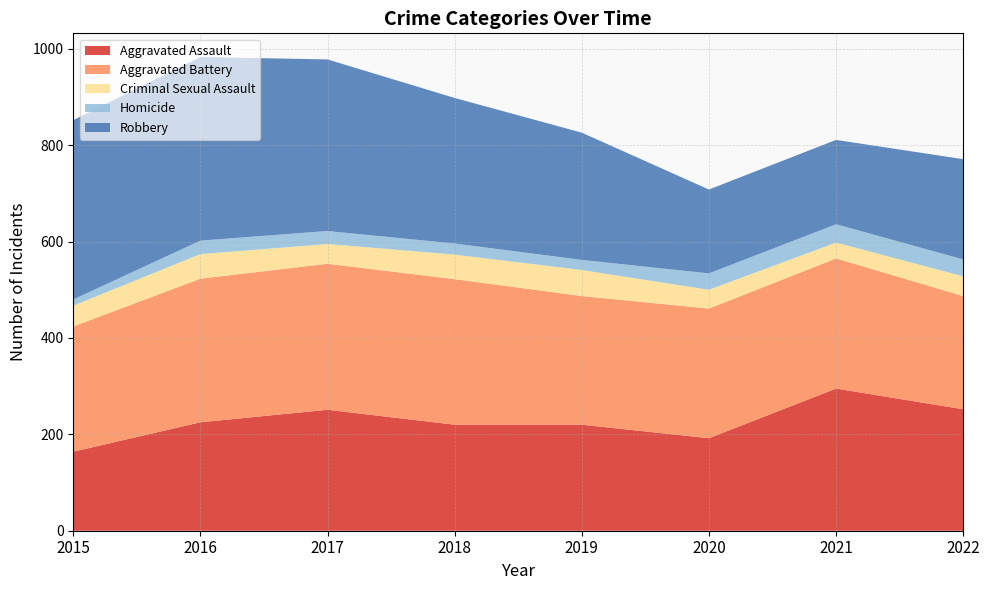

Reading left to right, extract all data points from this chart.

Aggravated Assault: 2015=164	2016=225	2017=251	2018=220	2019=220	2020=192	2021=295	2022=252
Aggravated Battery: 2015=260	2016=298	2017=303	2018=302	2019=267	2020=269	2021=270	2022=235
Criminal Sexual Assault: 2015=43	2016=51	2017=41	2018=51	2019=54	2020=39	2021=33	2022=41
Homicide: 2015=13	2016=28	2017=27	2018=23	2019=21	2020=34	2021=38	2022=35
Robbery: 2015=372	2016=381	2017=356	2018=302	2019=264	2020=174	2021=175	2022=208